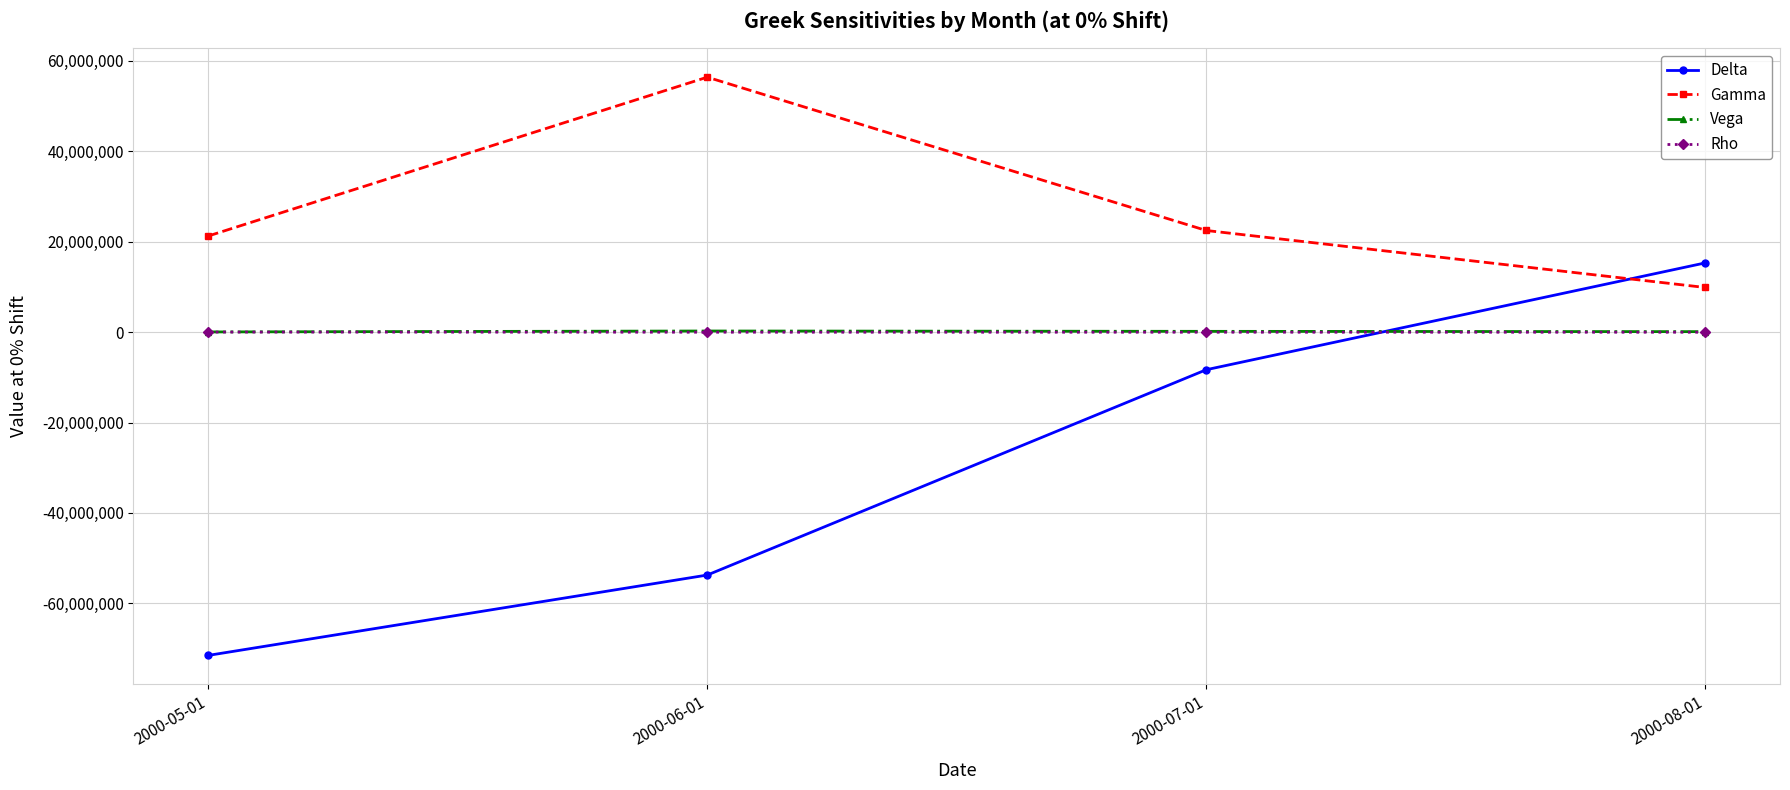

How many Vega values are between 100540 and 242337?

3